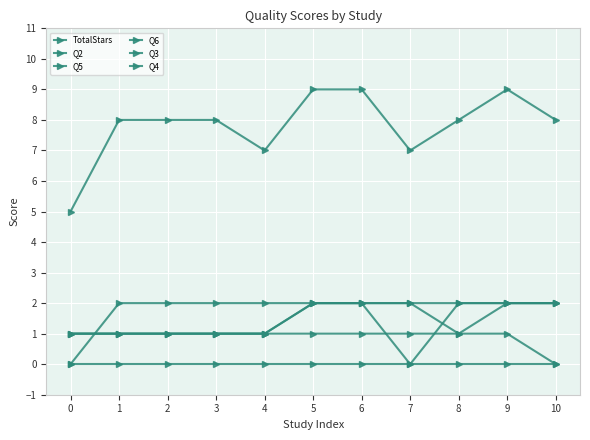

The Q4 series shows 1 at 2. True or false?

True